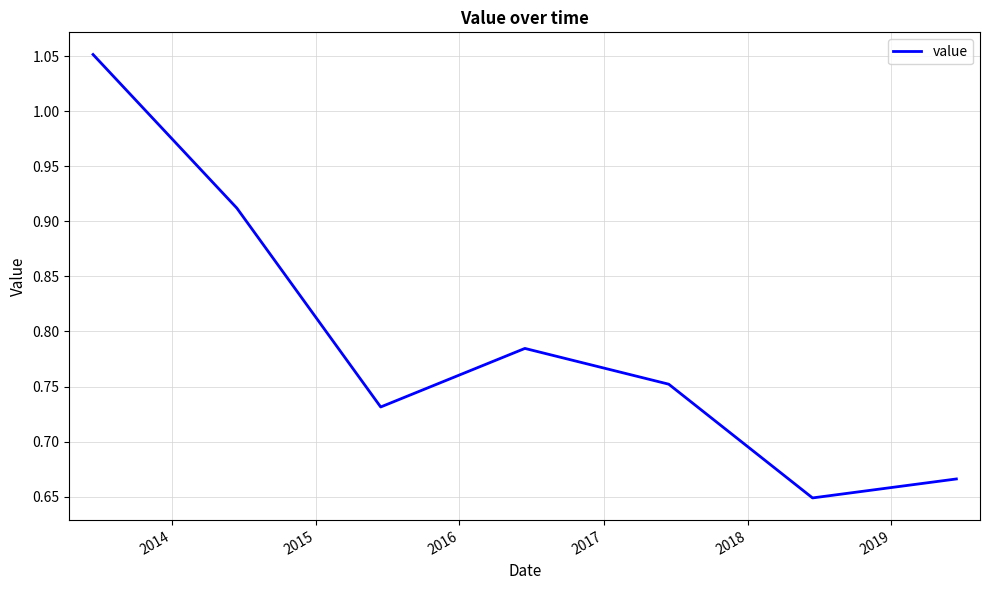

What is the difference between the maximum and second lowest values?

0.4